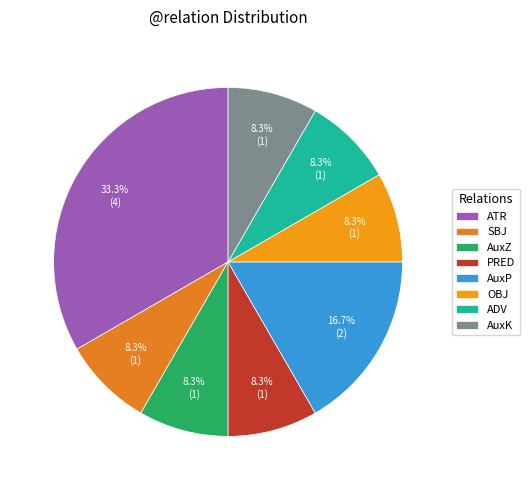

How many slices are in this pie chart?

8